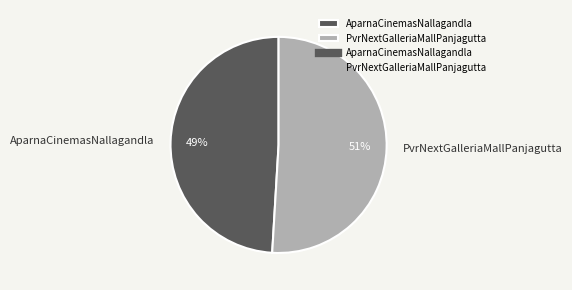

Rank the categories by value from highest to lowest.

PvrNextGalleriaMallPanjagutta, AparnaCinemasNallagandla